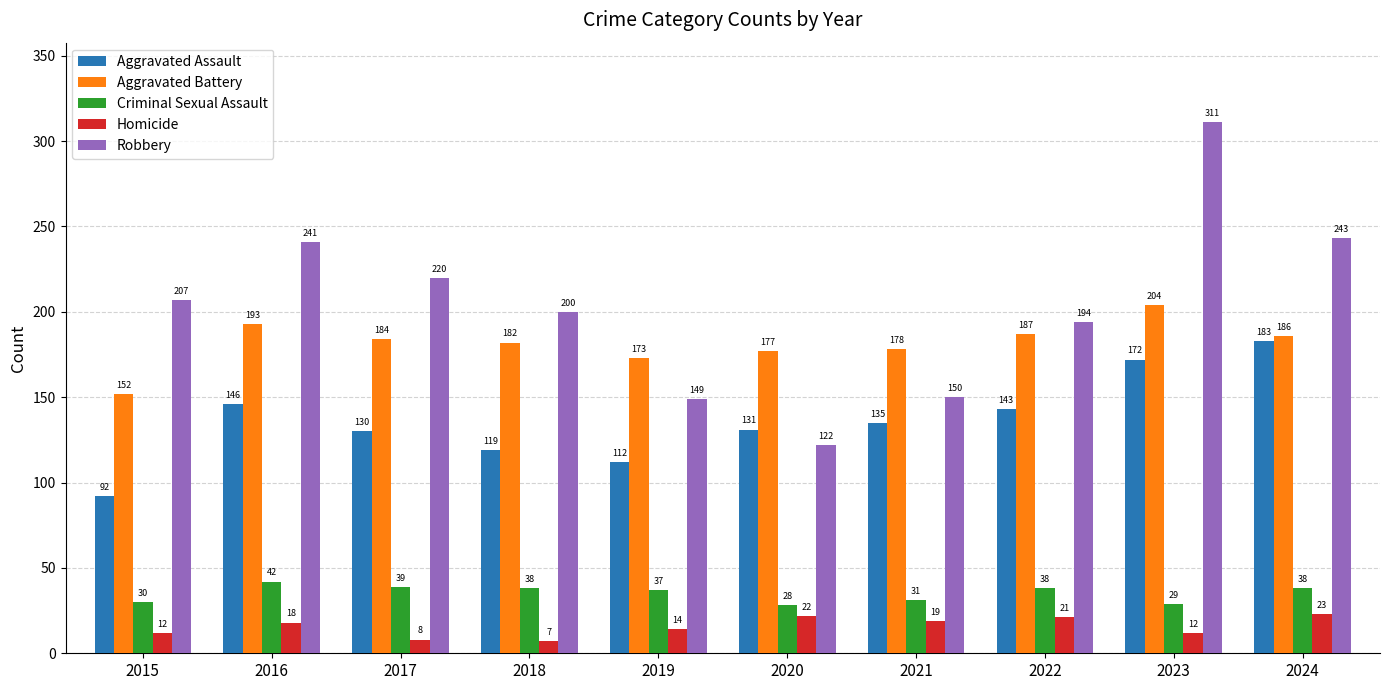

What is the total value across all series at 2023?

728